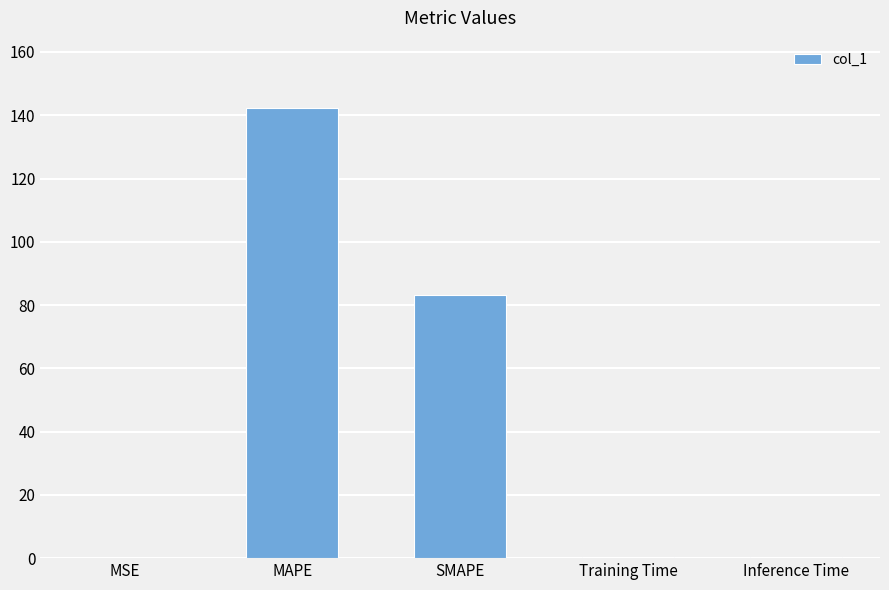

The chart shows a value of 0.0 at MSE. True or false?

True